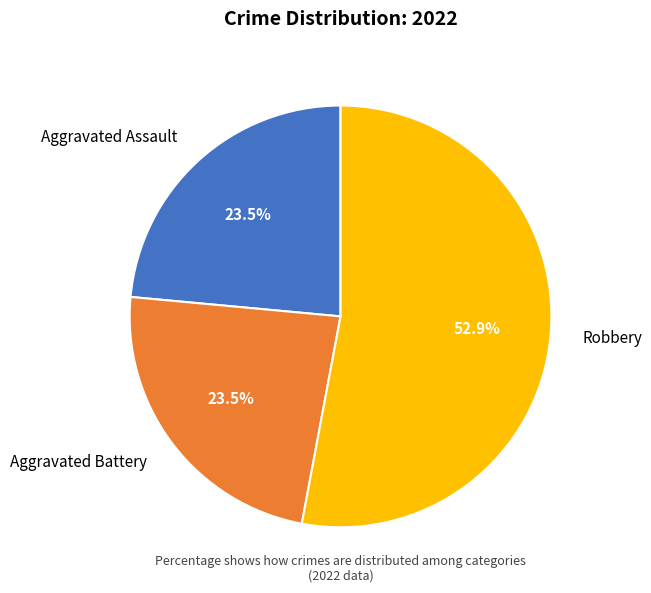

How much of the chart is everything except Aggravated Battery?

76.5%